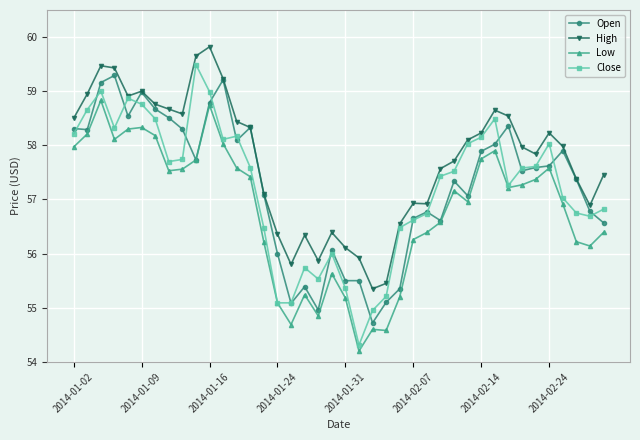

What is the minimum value for Close?

54.3